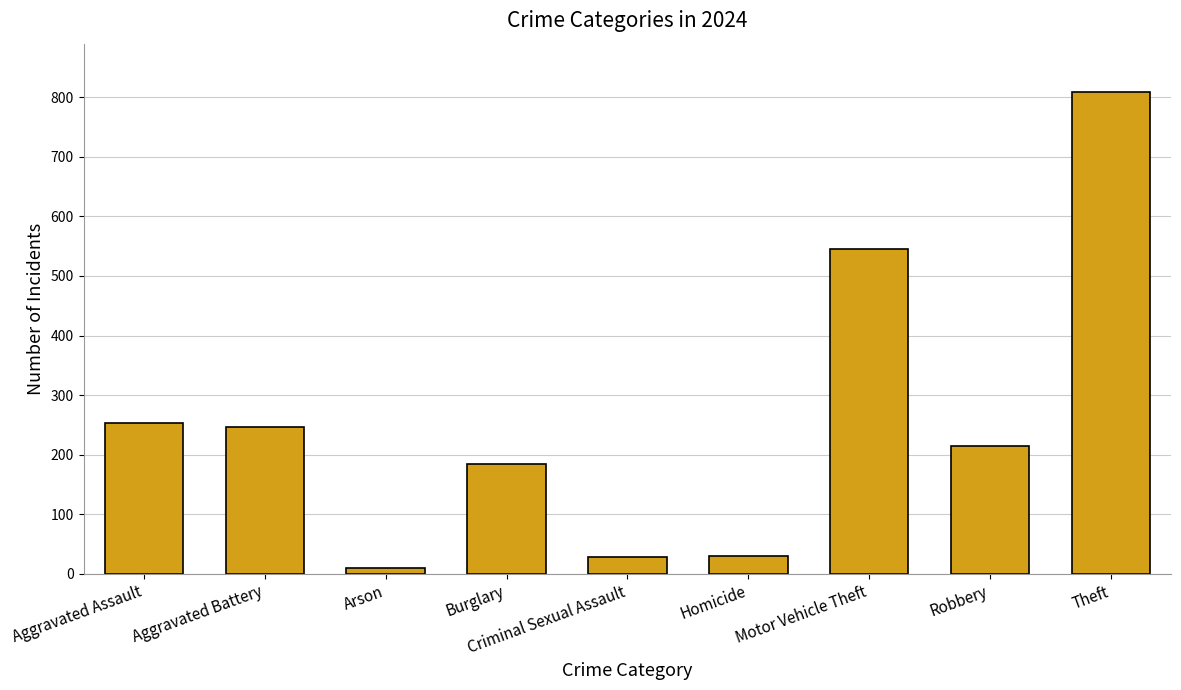

Which label corresponds to the largest value in the chart?

Theft